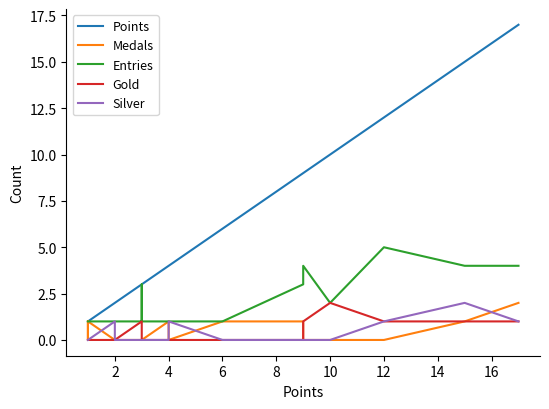

What is the value of the Entries point at the 9th from the left?

1